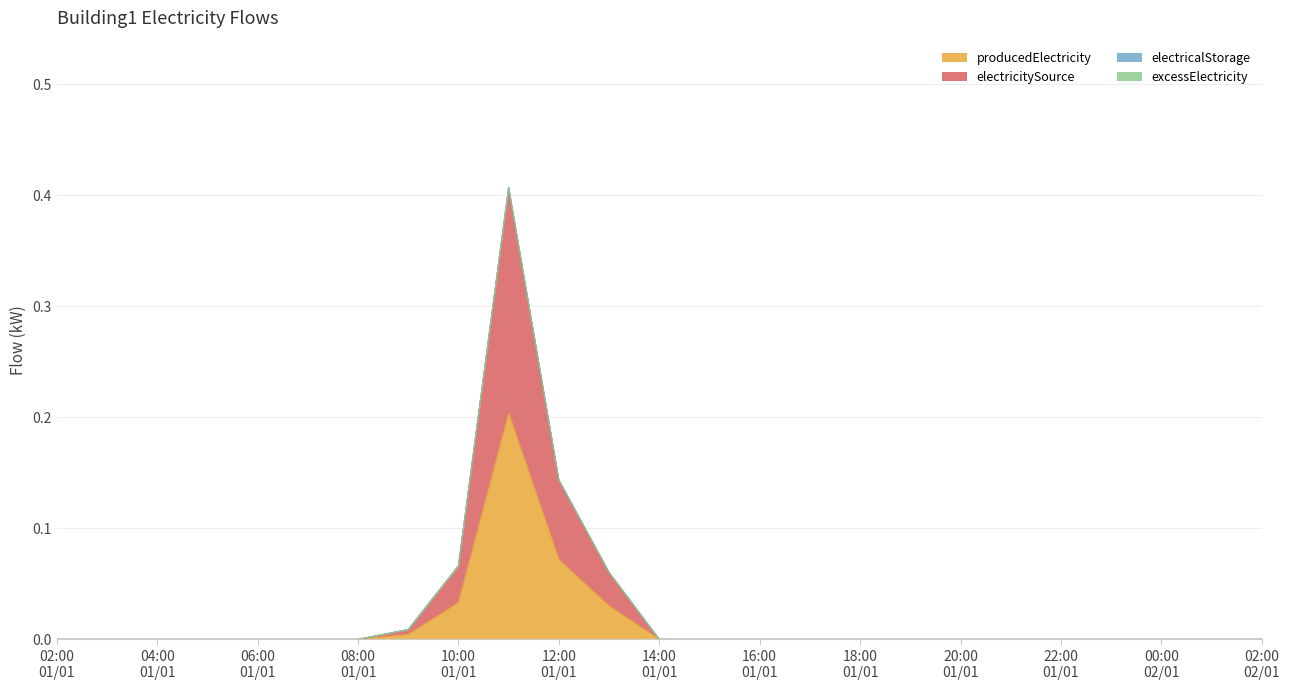

Which category has the lowest value in the producedElectricity series?

02:00 01/01